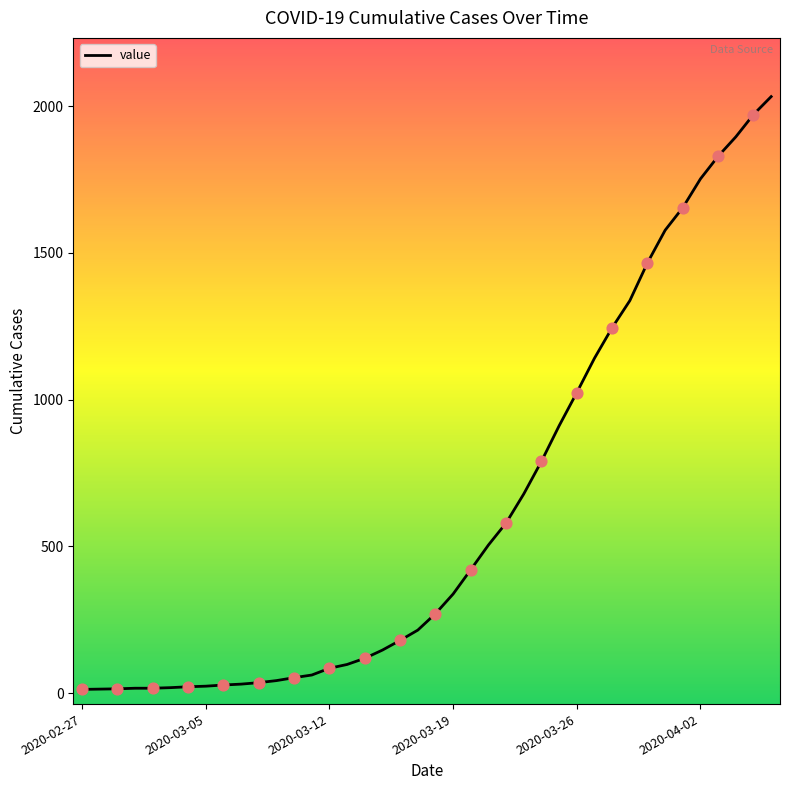

Does the chart have visible grid lines?

No